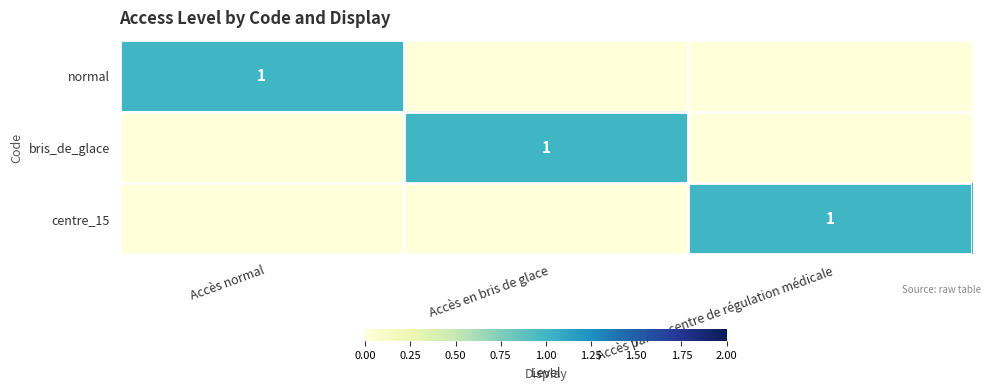

Count the normal values in the range 0 to 1.

3